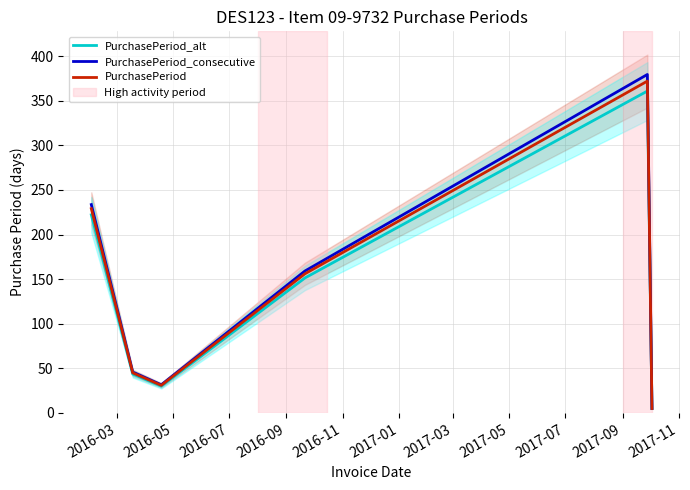

What is the value of the PurchasePeriod_consecutive point at the 6th from the left?

5.1